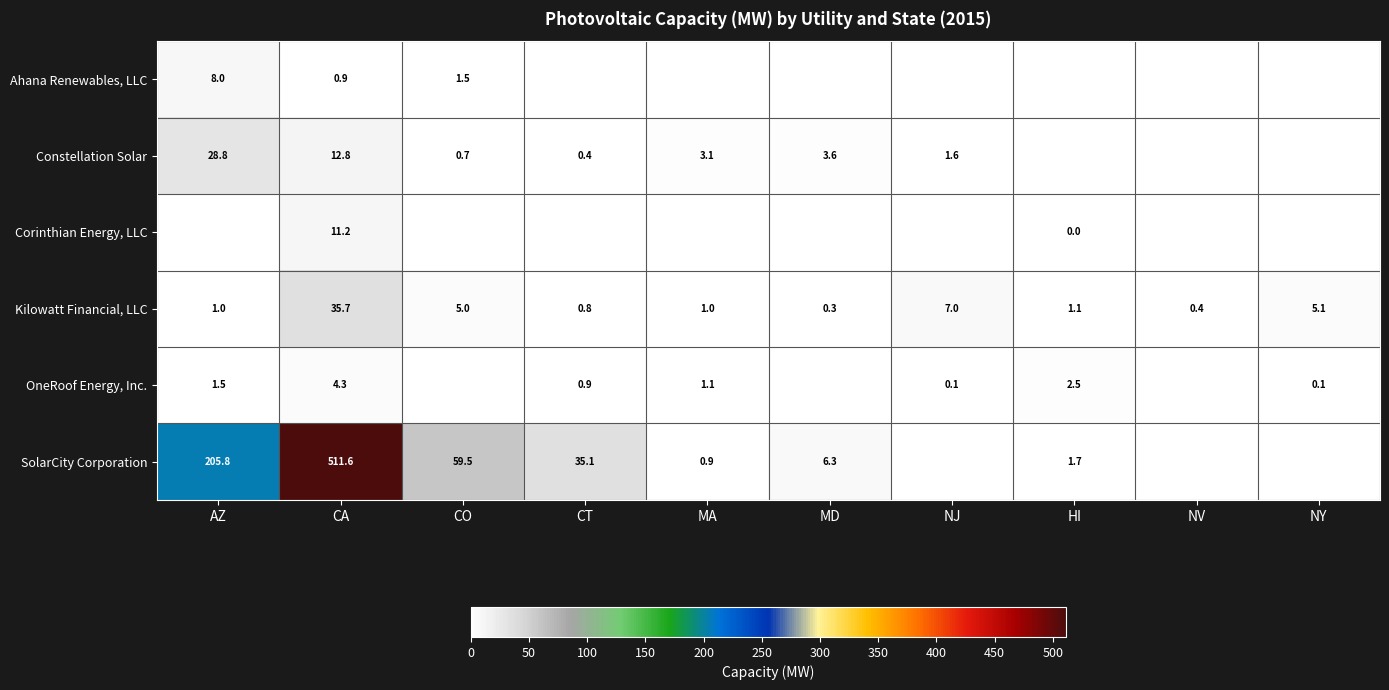

Is the value of Ahana Renewables, LLC at AZ greater than the value of Kilowatt Financial, LLC at NV?

Yes